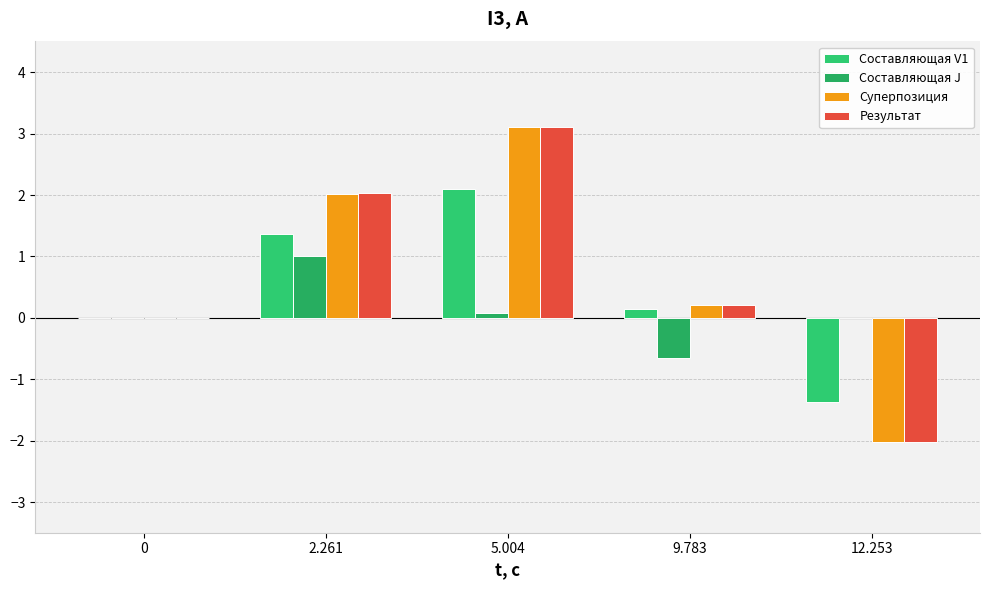

Which series has the largest total across all categories?

Результат